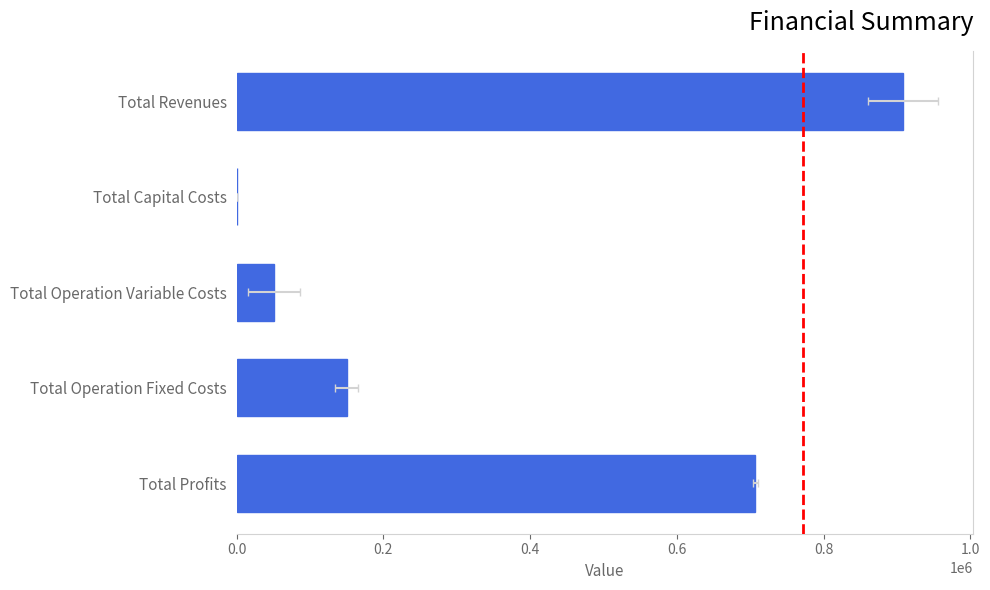

True or false: the data shows 150188.6 at Total Operation Fixed Costs.

True